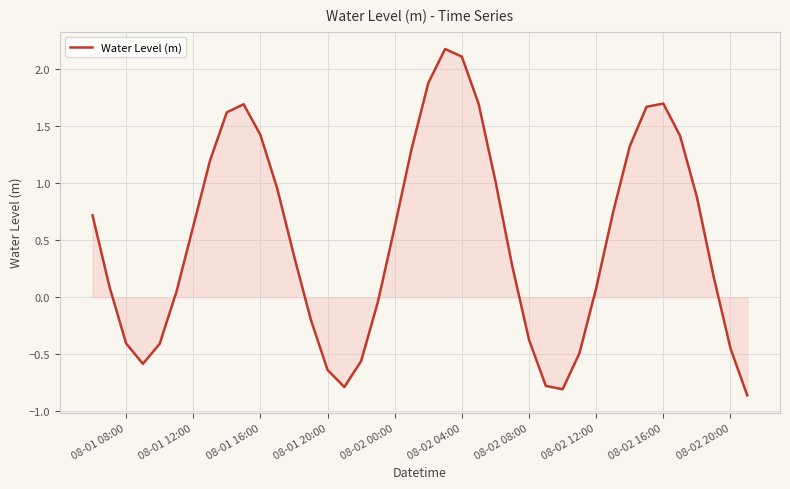

What is the difference between the maximum and minimum values?

3.0